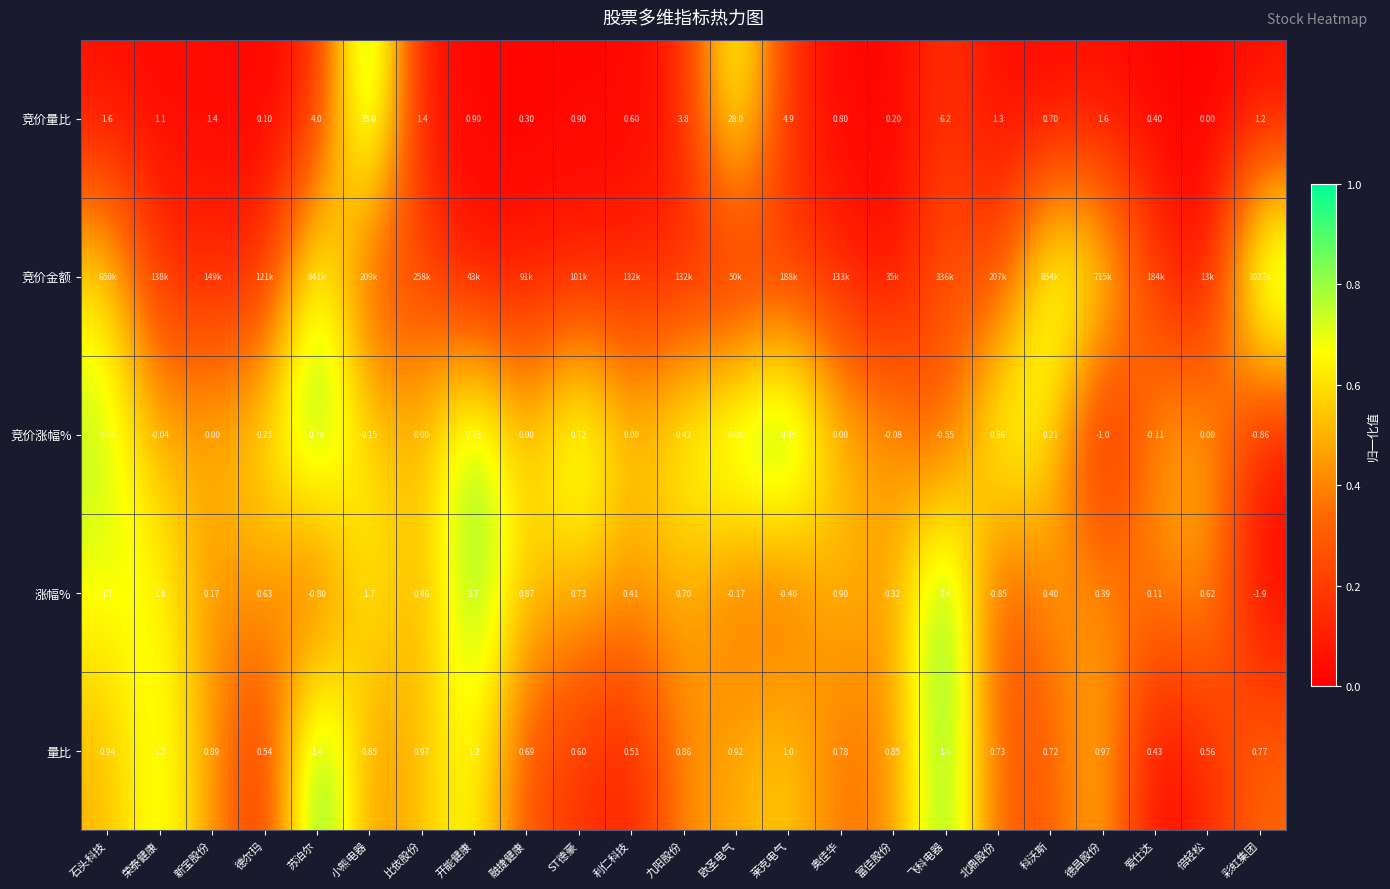

At which category is the sum across all series the highest?

苏泊尔